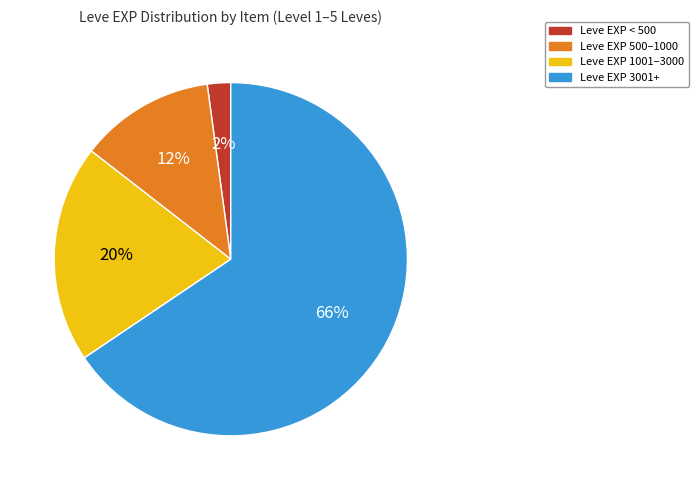

To the nearest percent, what is the average slice percentage?

25%